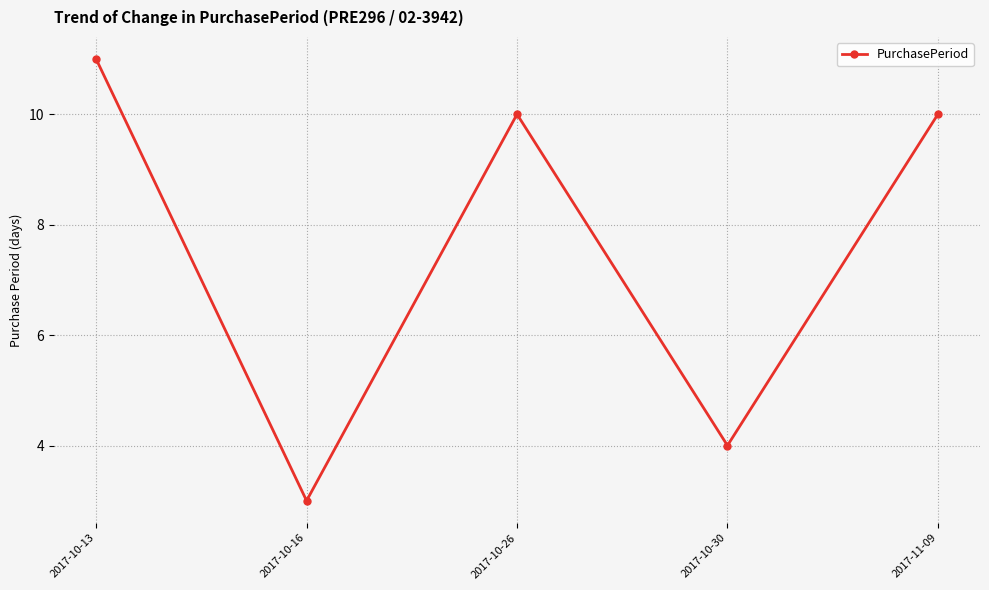

What is the ratio of the value at 2017-11-09 to the value at 2017-10-16?

3.3